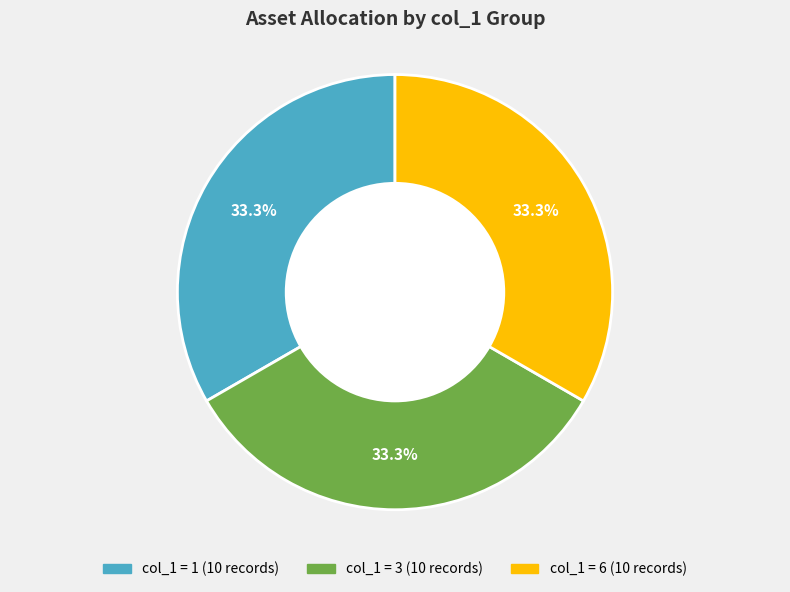

Is there any slice that represents more than half of the pie?

No